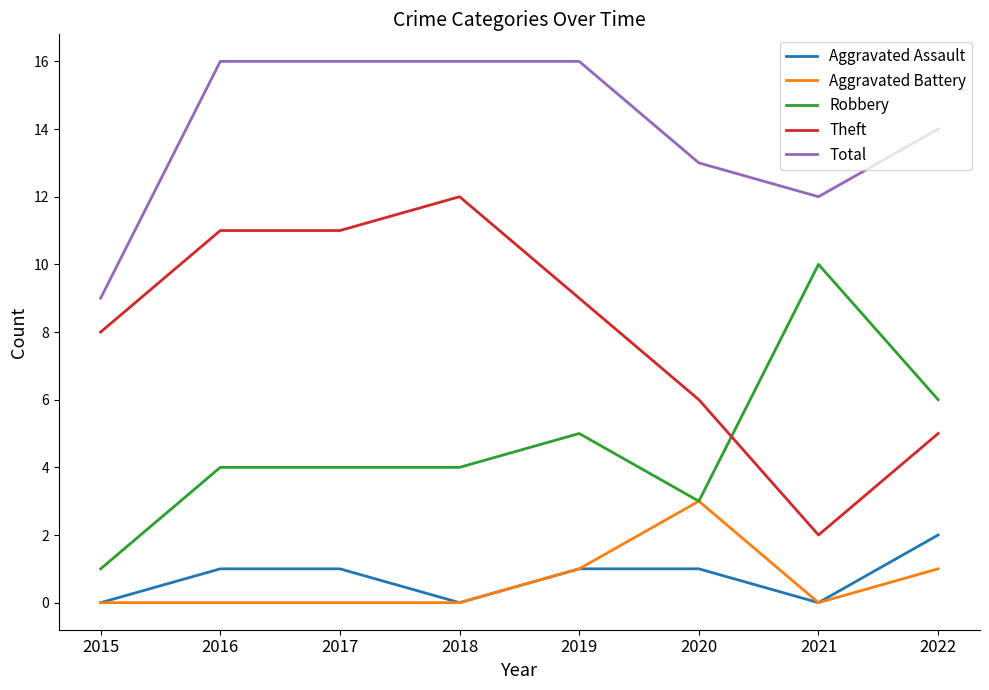

Which series has the largest total across all categories?

Total